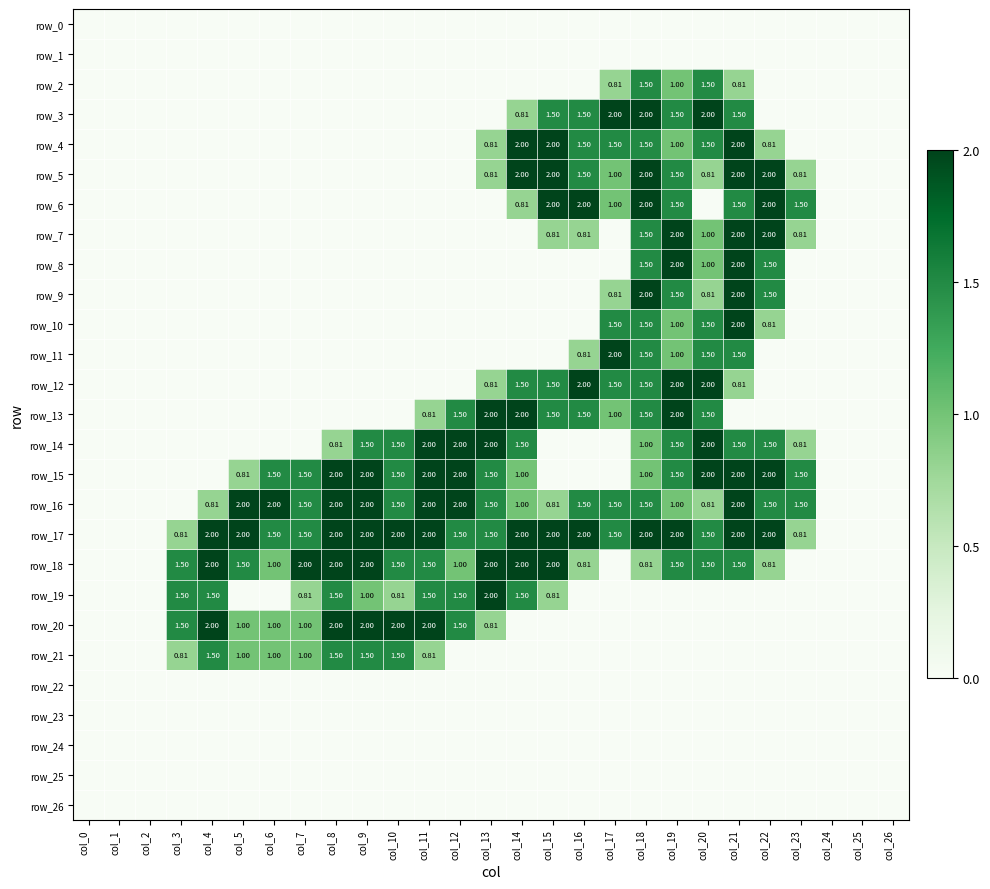

Rank the series by their maximum value, from highest to lowest.

row_3, row_4, row_5, row_6, row_7, row_8, row_9, row_10, row_11, row_12, row_13, row_14, row_15, row_16, row_17, row_18, row_19, row_20, row_2, row_21, row_0, row_1, row_22, row_23, row_24, row_25, row_26